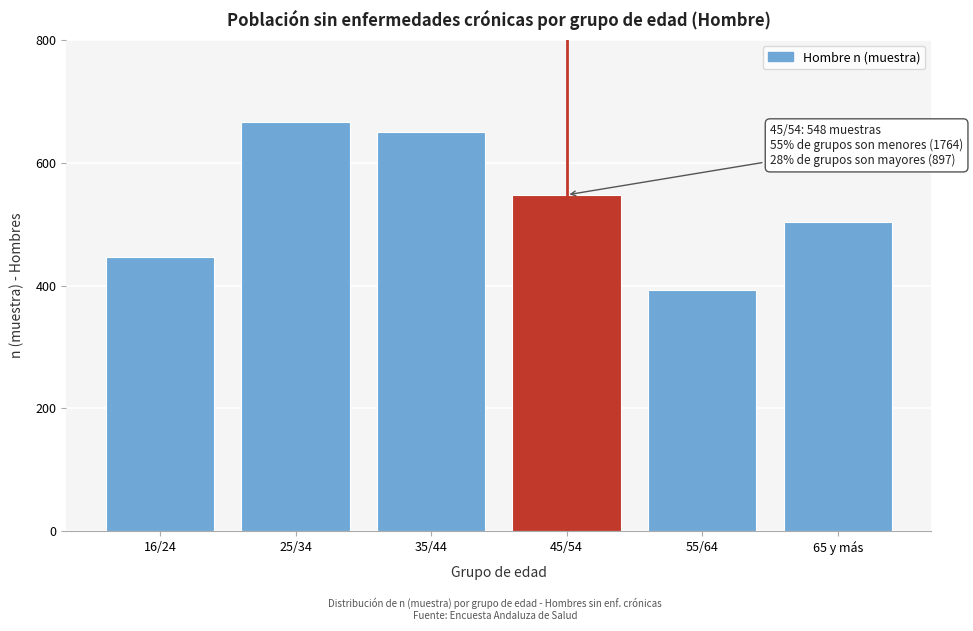

Reading right to left, transcribe all the data shown in this chart.

65 y más=504	55/64=393	45/54=548	35/44=651	25/34=667	16/24=446